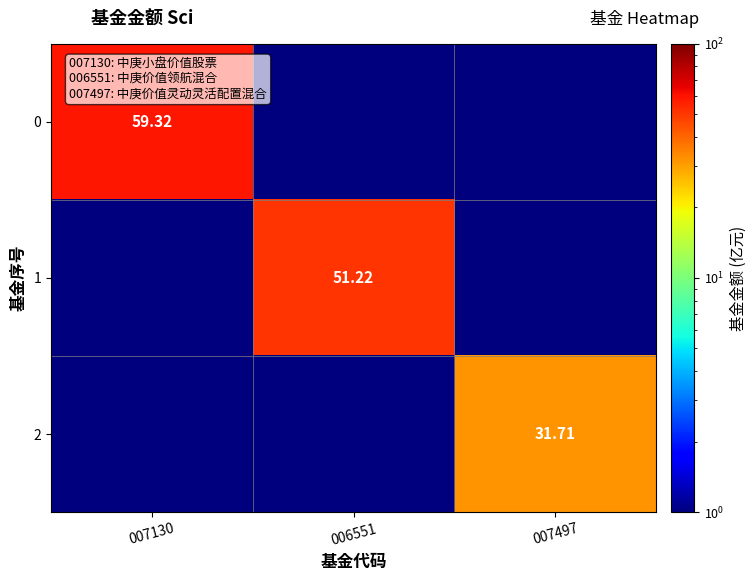

What is the difference between the maximum and second lowest values in the 0 series?

58.8